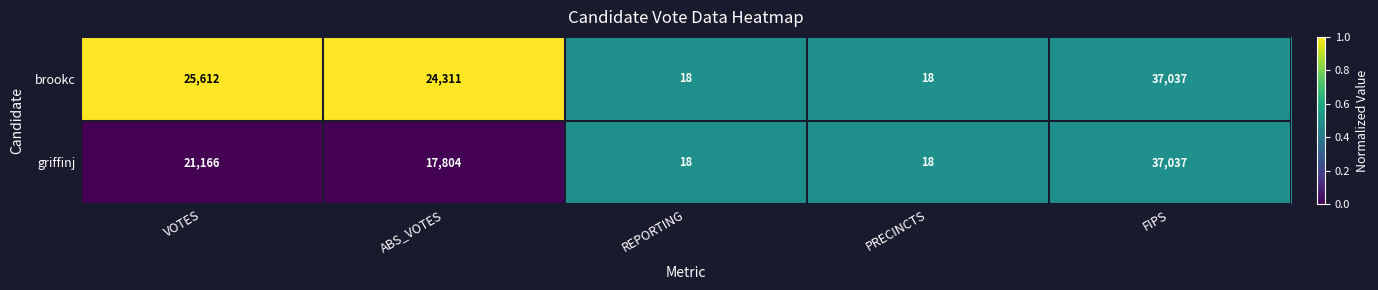

Rank the series by their average value, from lowest to highest.

griffinj, brookc